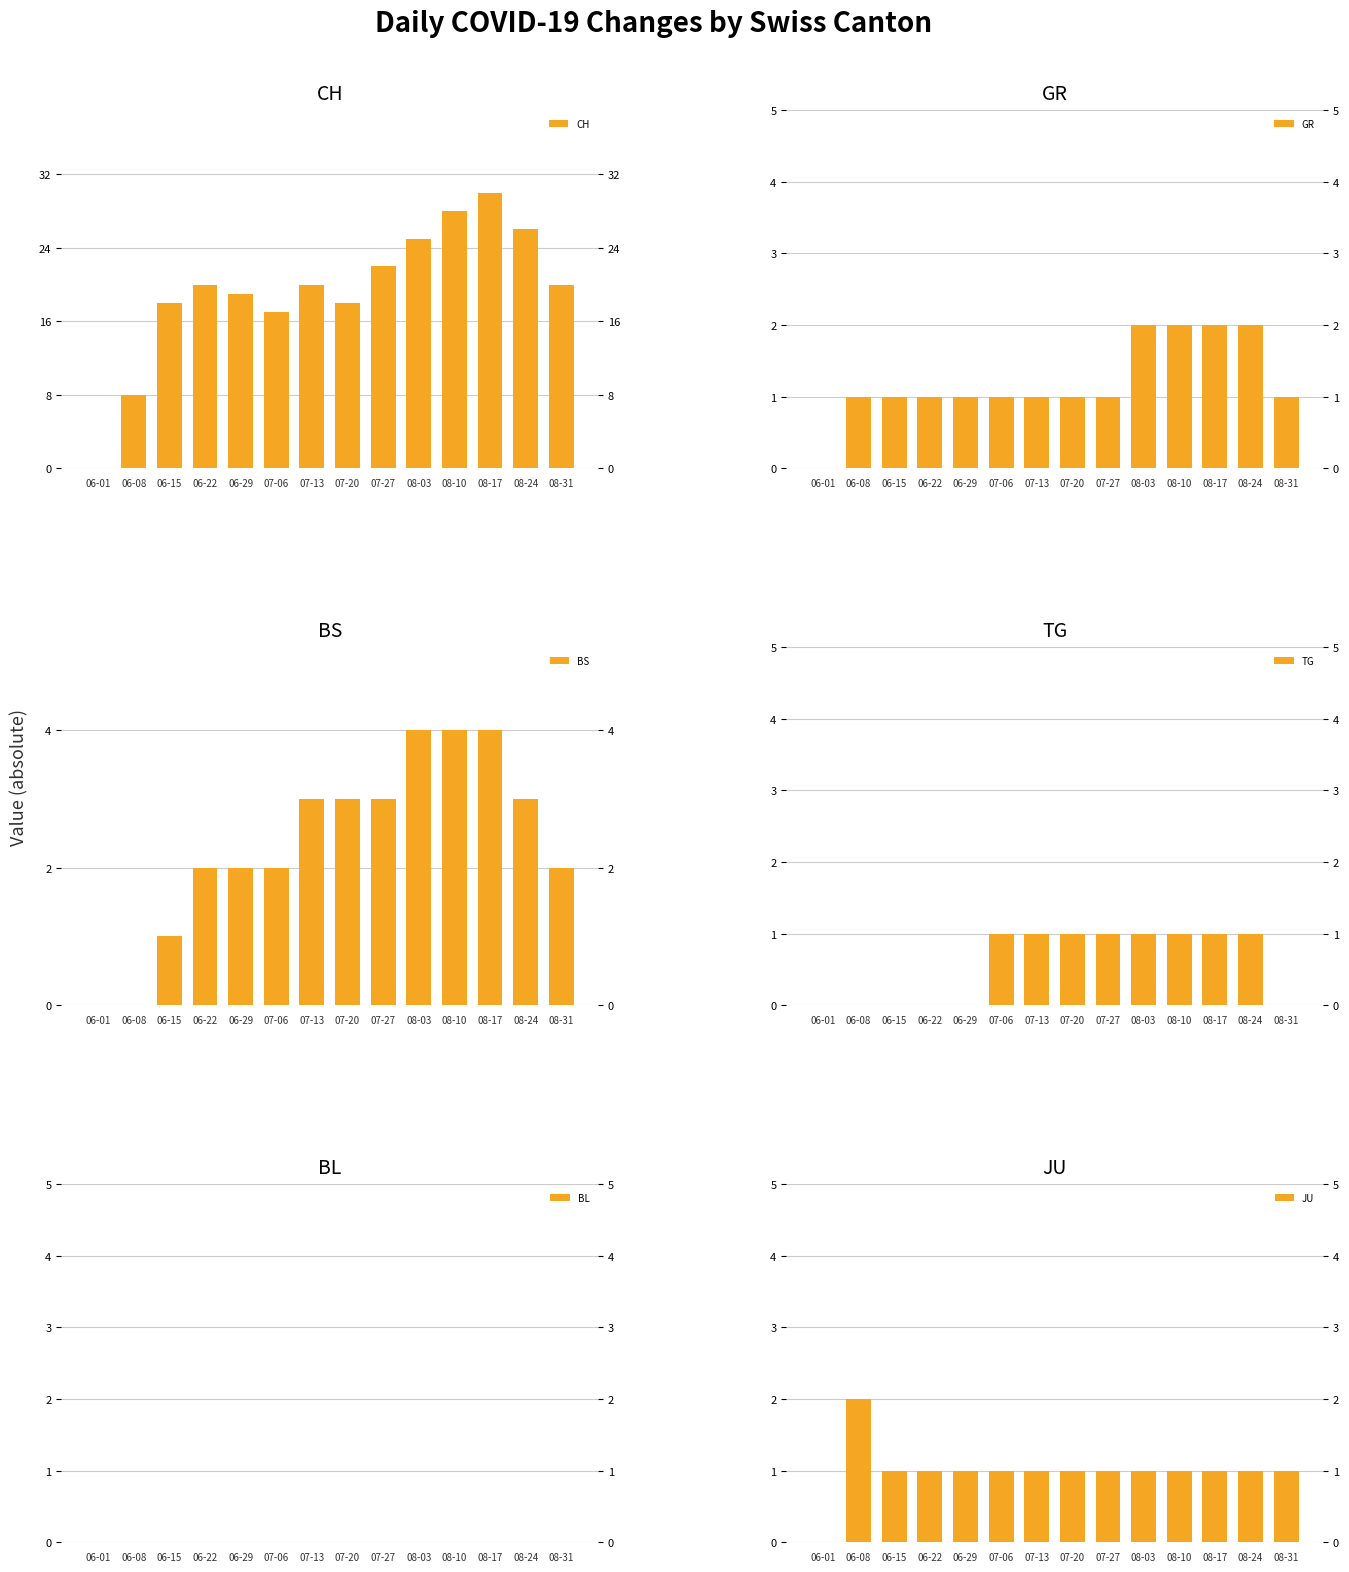

Where is GR nearest to the value 1?

06-08